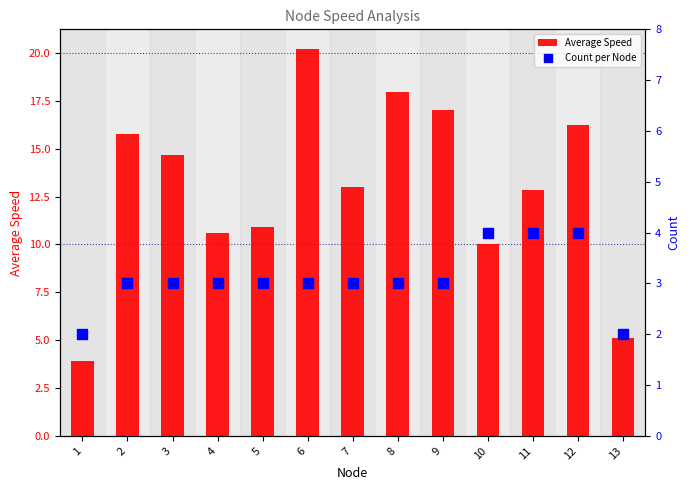

Which series has the widest spread of Y values?

Average Speed